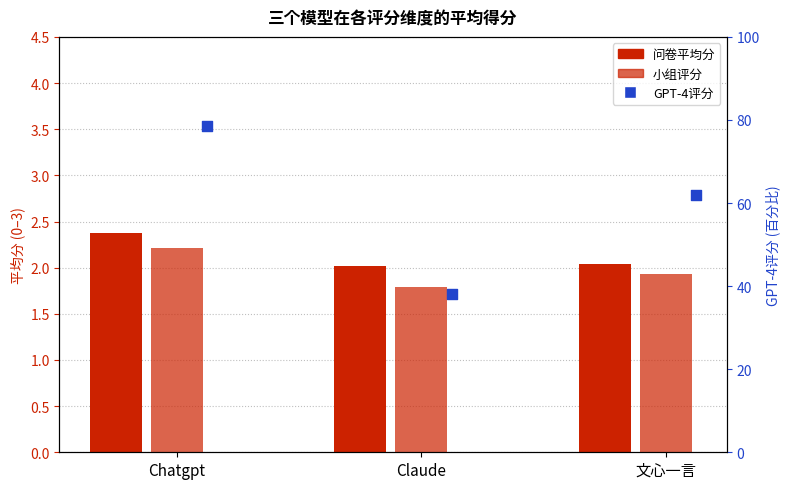

Which series has the largest Y range (max minus min)?

GPT-4评分